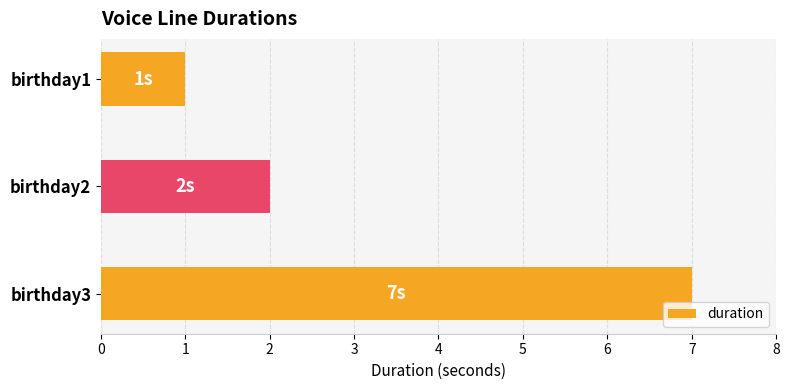

How many distinct data groups are displayed?

1